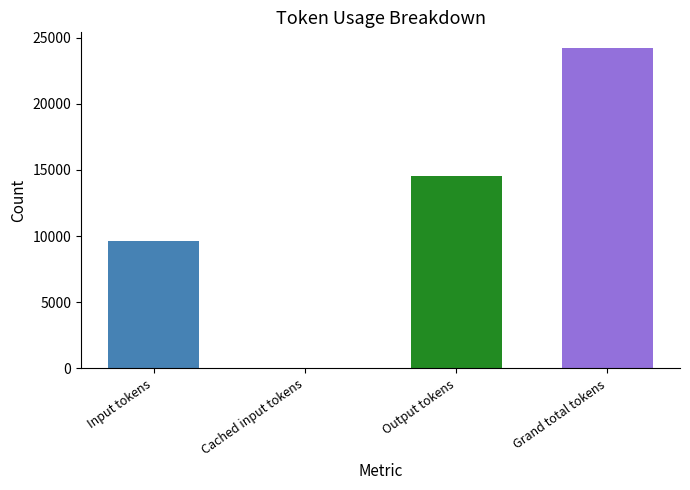

List the labels in order of value, largest first.

Grand total tokens, Output tokens, Input tokens, Cached input tokens